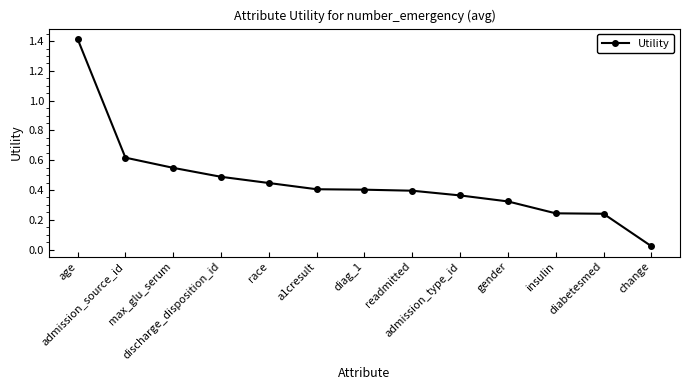

What is the label of the 7th point from the left?

diag_1